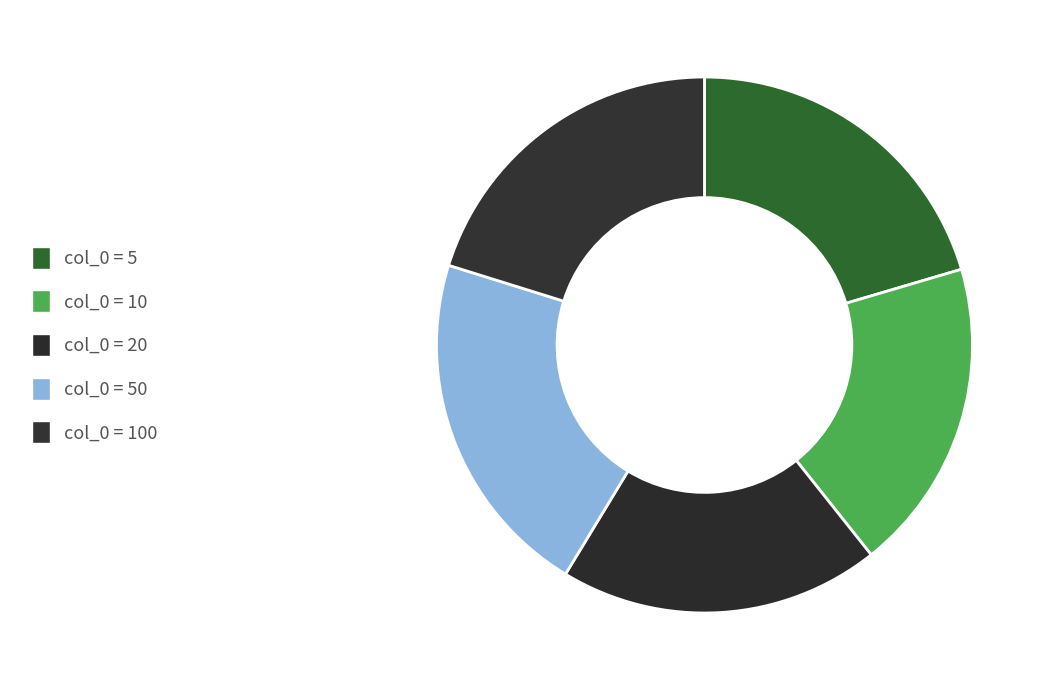

How many segments does this pie chart have?

5